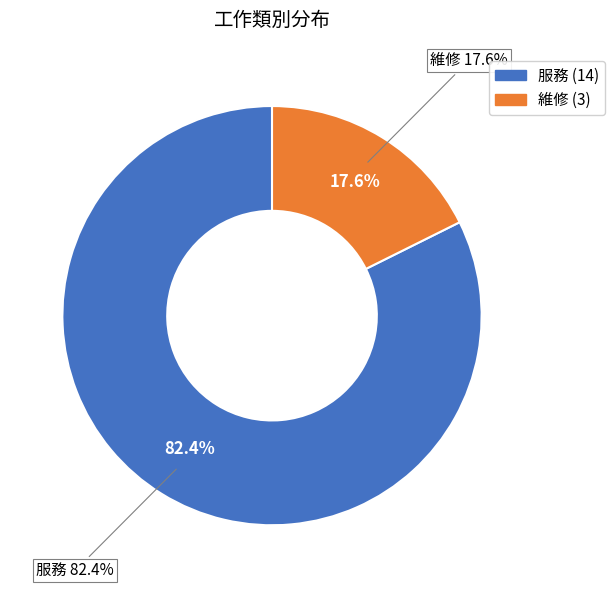

Is there any slice that represents more than half of the pie?

Yes